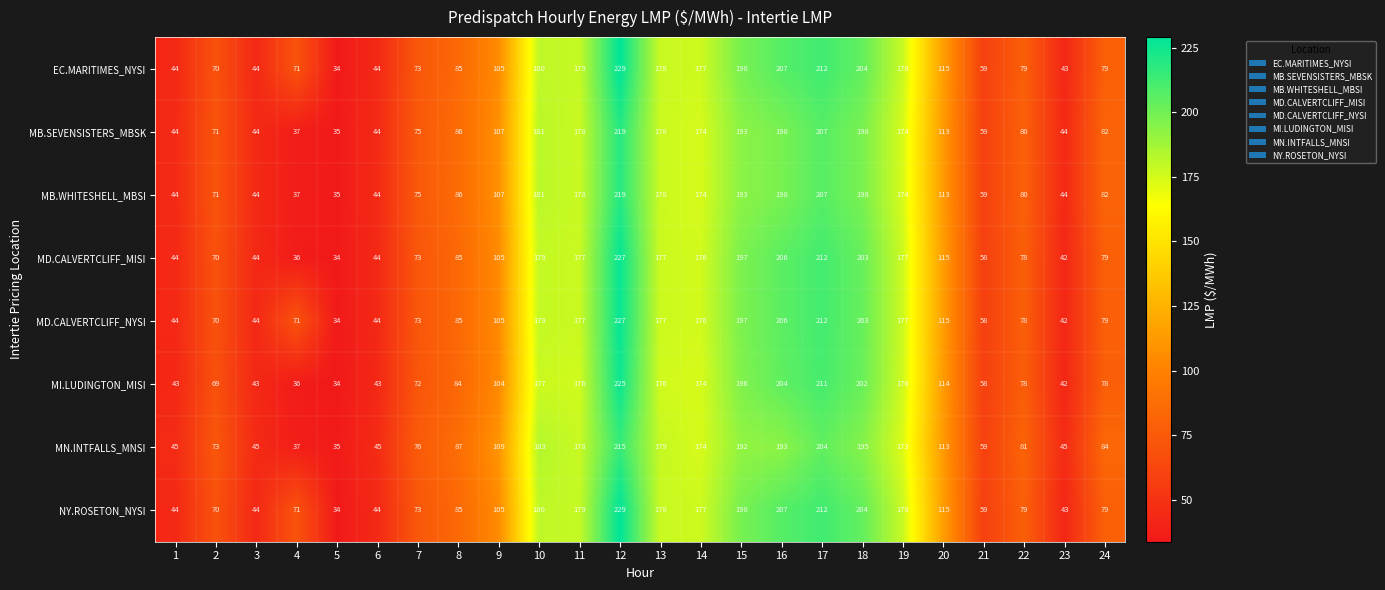

What is the spread (max minus min) of values at 1?

2